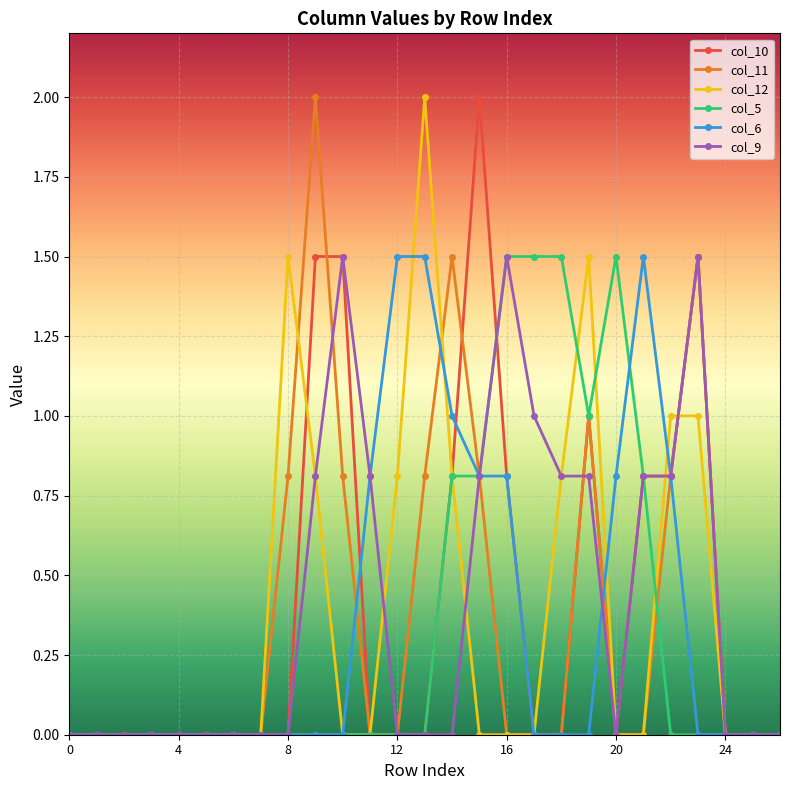

True or false: col_10 has more than 2 interior local peaks.

True